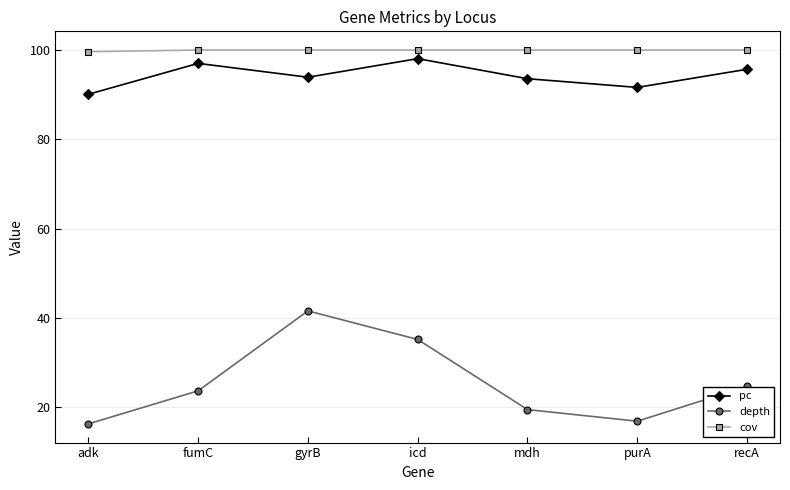

What is the difference between the second highest and minimum values in the pc series?

6.9